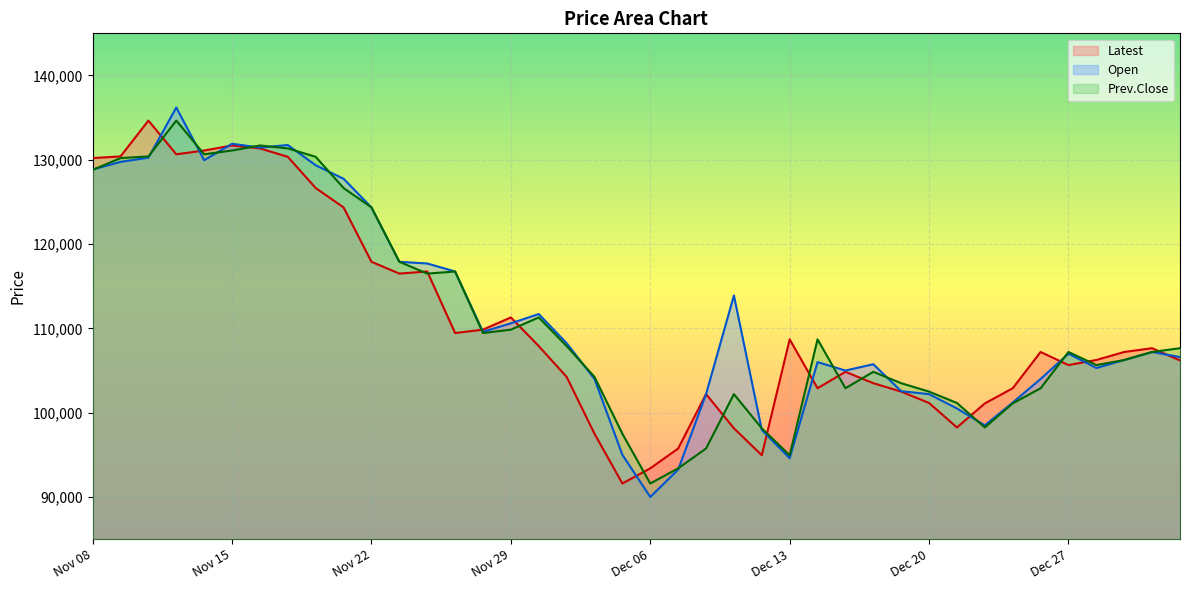

List the series in order of their overall mean, highest first.

Open, Prev.Close, Latest